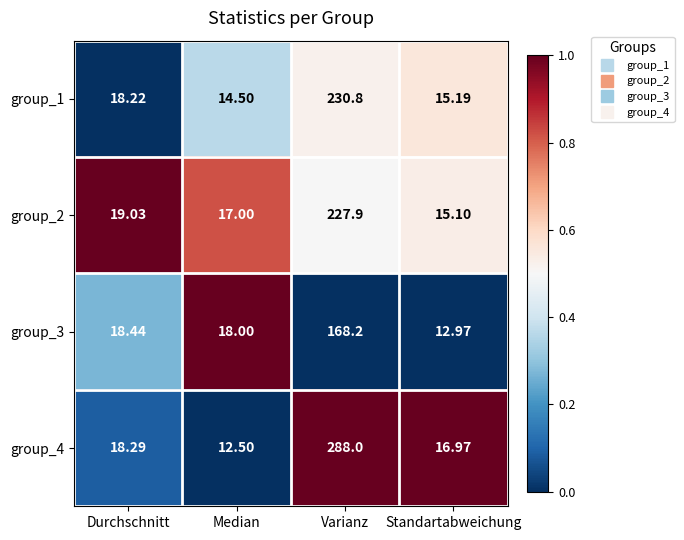

Where is group_4 nearest to the value 150?

Durchschnitt